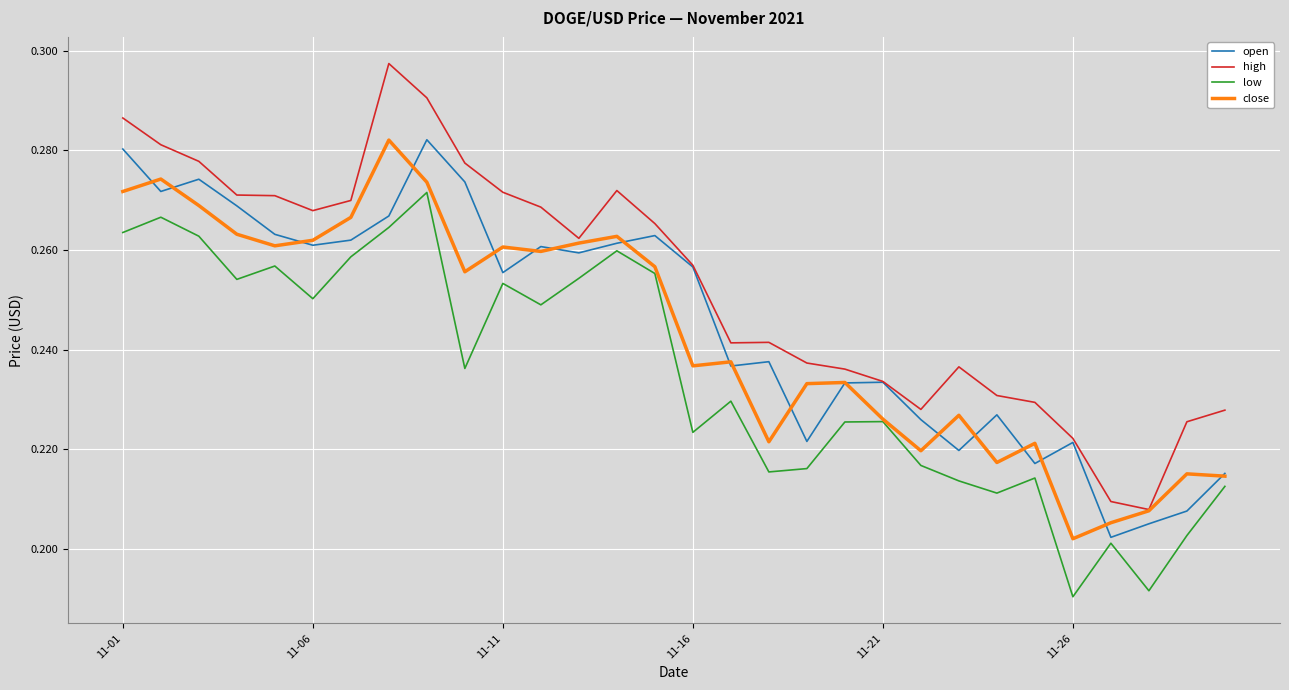

At how many categories does at least one series exceed 0?

30